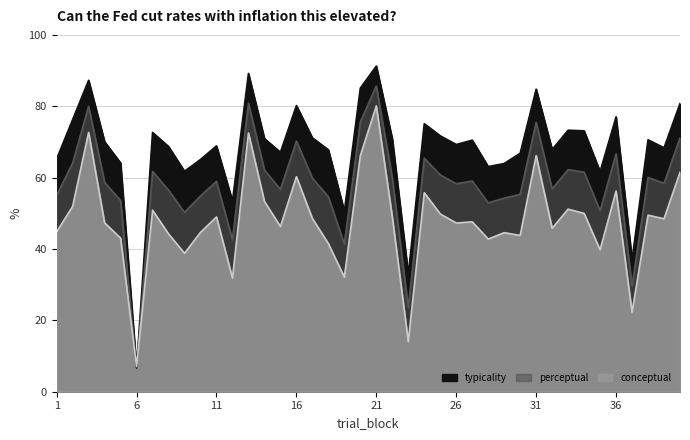

What is the total value across all series at 12?

127.9